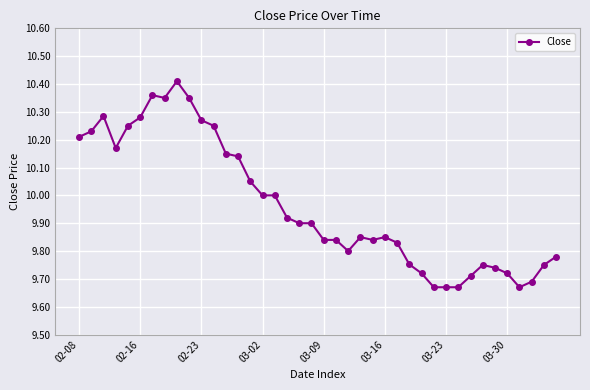

What is the difference between the maximum and second lowest values?

0.7